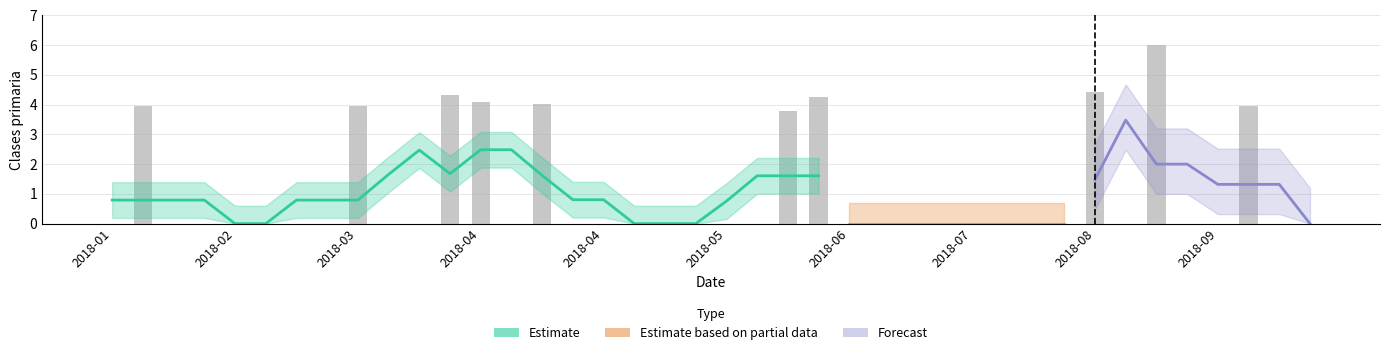

Are the bars horizontal?

No